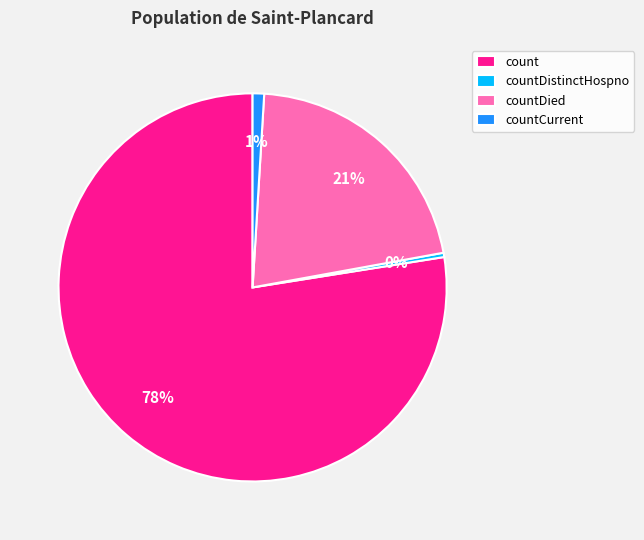

Rank the categories by value from highest to lowest.

count, countDied, countCurrent, countDistinctHospno